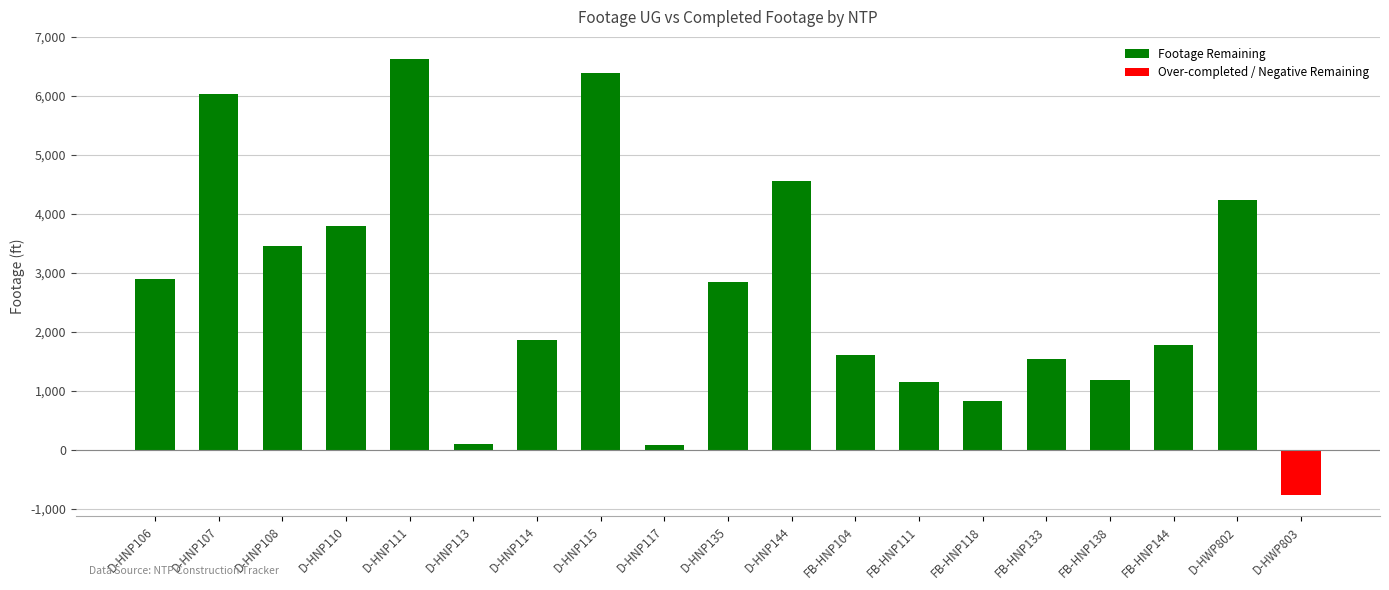

Which series has the largest range (max minus min)?

Footage Remaining